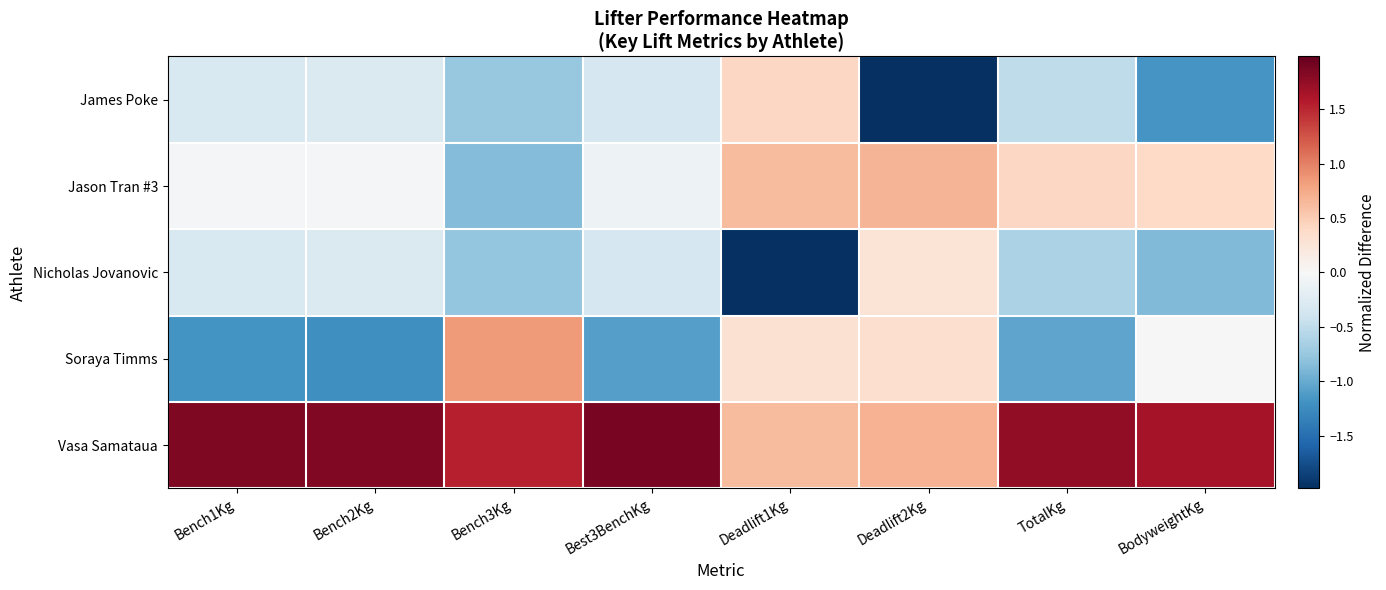

Reading left to right, transcribe all the data shown in this chart.

James Poke: Bench1Kg=-0.3	Bench2Kg=-0.3	Bench3Kg=-0.8	Best3BenchKg=-0.3	Deadlift1Kg=0.4	Deadlift2Kg=-2.0	TotalKg=-0.5	BodyweightKg=-1.2
Jason Tran #3: Bench1Kg=-0.0	Bench2Kg=-0.0	Bench3Kg=-0.9	Best3BenchKg=-0.1	Deadlift1Kg=0.6	Deadlift2Kg=0.7	TotalKg=0.4	BodyweightKg=0.4
Nicholas Jovanovic: Bench1Kg=-0.3	Bench2Kg=-0.3	Bench3Kg=-0.8	Best3BenchKg=-0.3	Deadlift1Kg=-2.0	Deadlift2Kg=0.3	TotalKg=-0.6	BodyweightKg=-0.9
Soraya Timms: Bench1Kg=-1.2	Bench2Kg=-1.2	Bench3Kg=0.8	Best3BenchKg=-1.1	Deadlift1Kg=0.3	Deadlift2Kg=0.3	TotalKg=-1.0	BodyweightKg=0.0
Vasa Samataua: Bench1Kg=1.8	Bench2Kg=1.8	Bench3Kg=1.5	Best3BenchKg=1.9	Deadlift1Kg=0.6	Deadlift2Kg=0.7	TotalKg=1.8	BodyweightKg=1.6